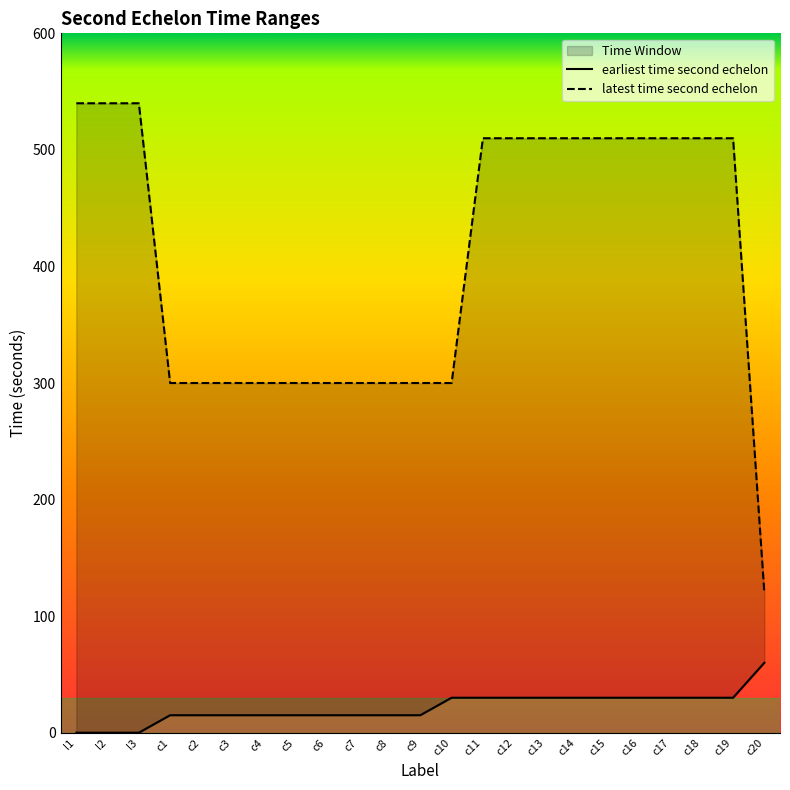

At c1, list the series in order from smallest to largest.

earliest time second echelon, latest time second echelon